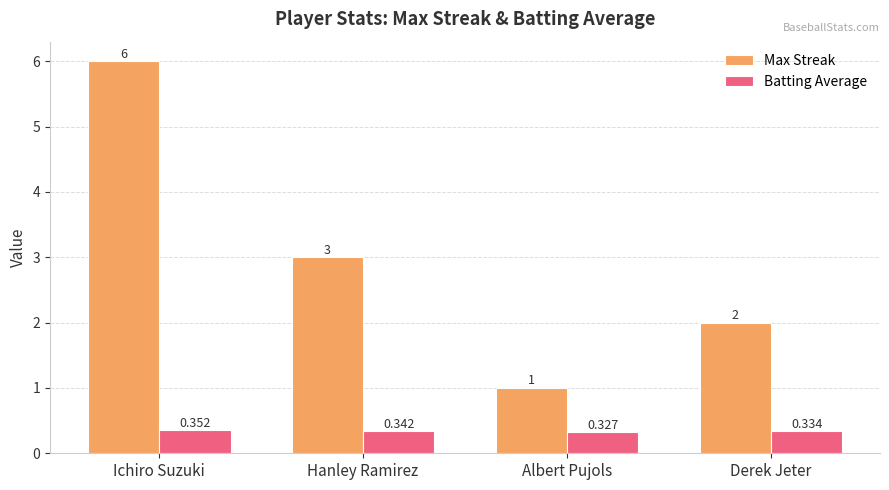

At which category is the sum across all series the highest?

Ichiro Suzuki